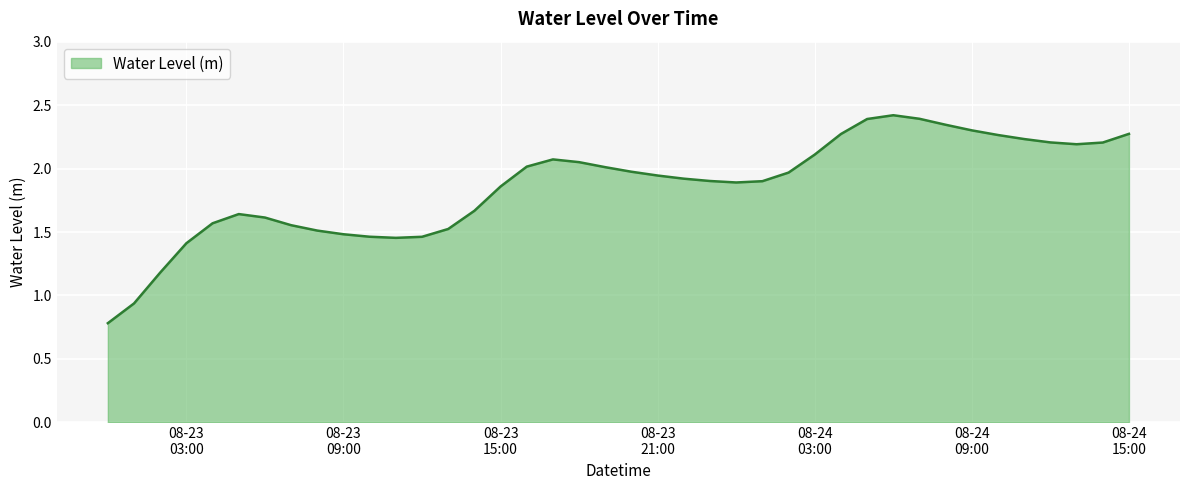

What is the minimum value shown in the chart?

0.8